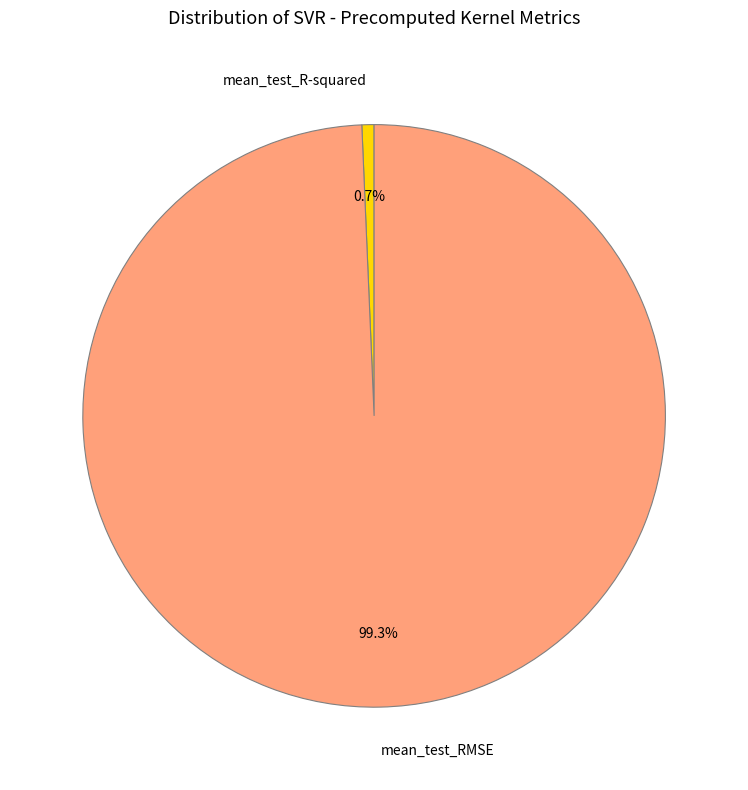

What is the smallest slice in the pie chart?

mean_test_R-squared